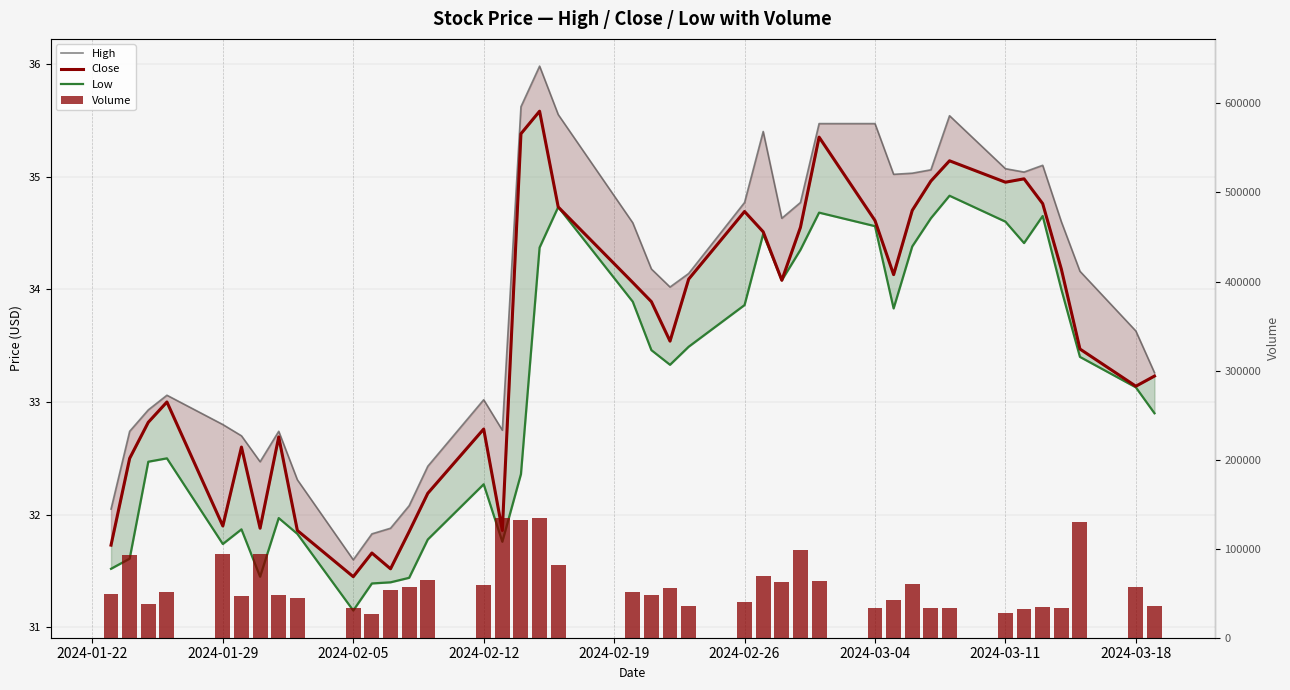

What is the value of the Volume bar at the 17th from the left?

132700.0